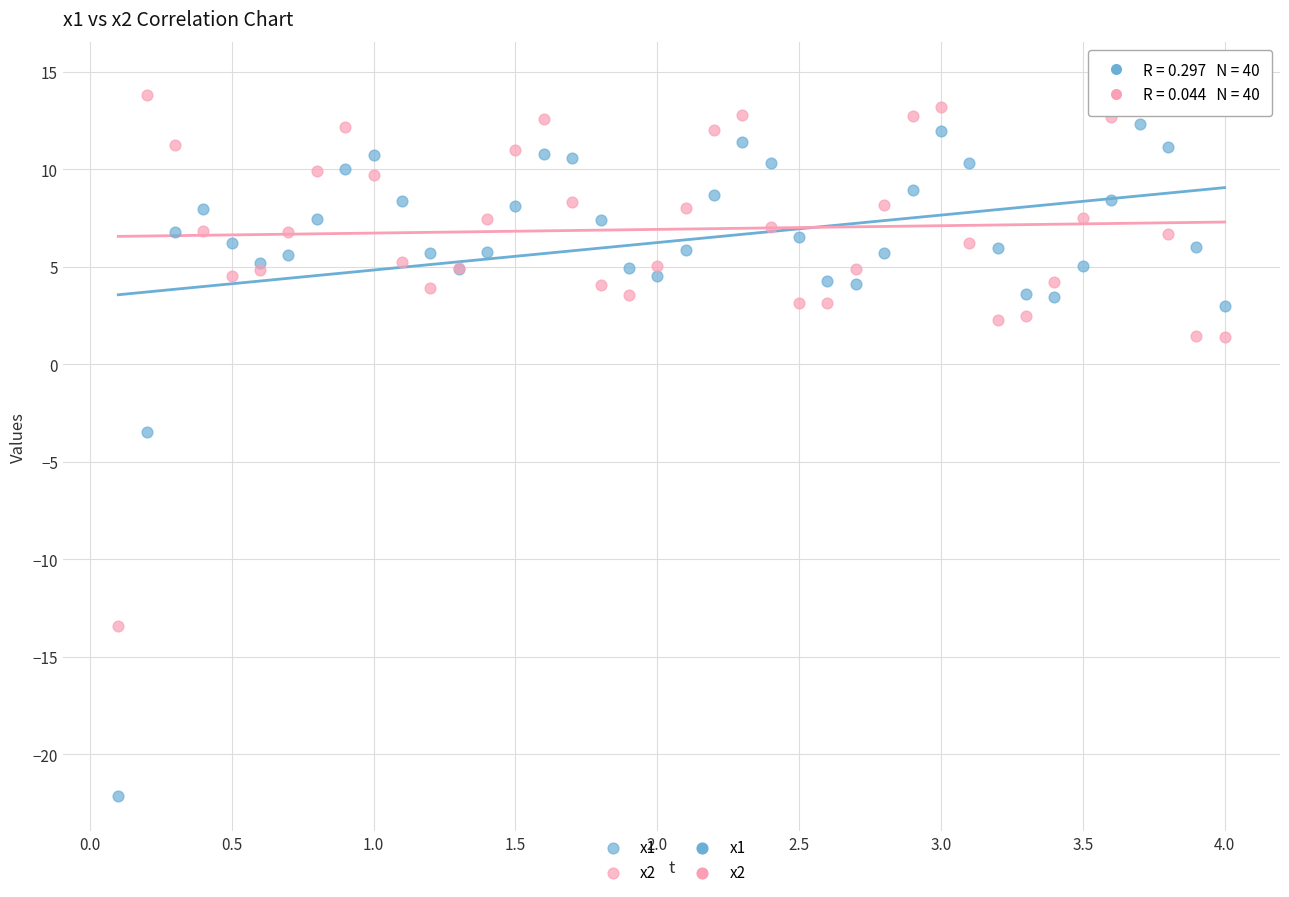

Across all series, what Y value is closest to -3?

-3.5